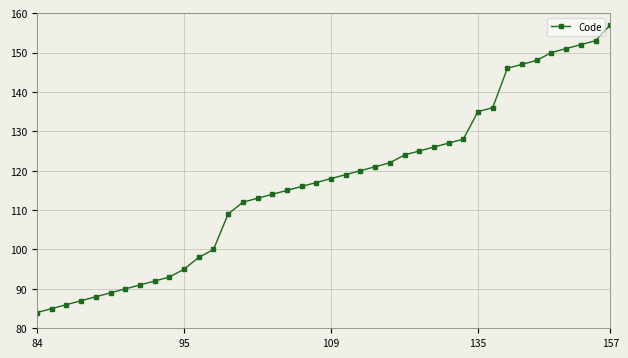

What is the maximum value shown in the chart?

157